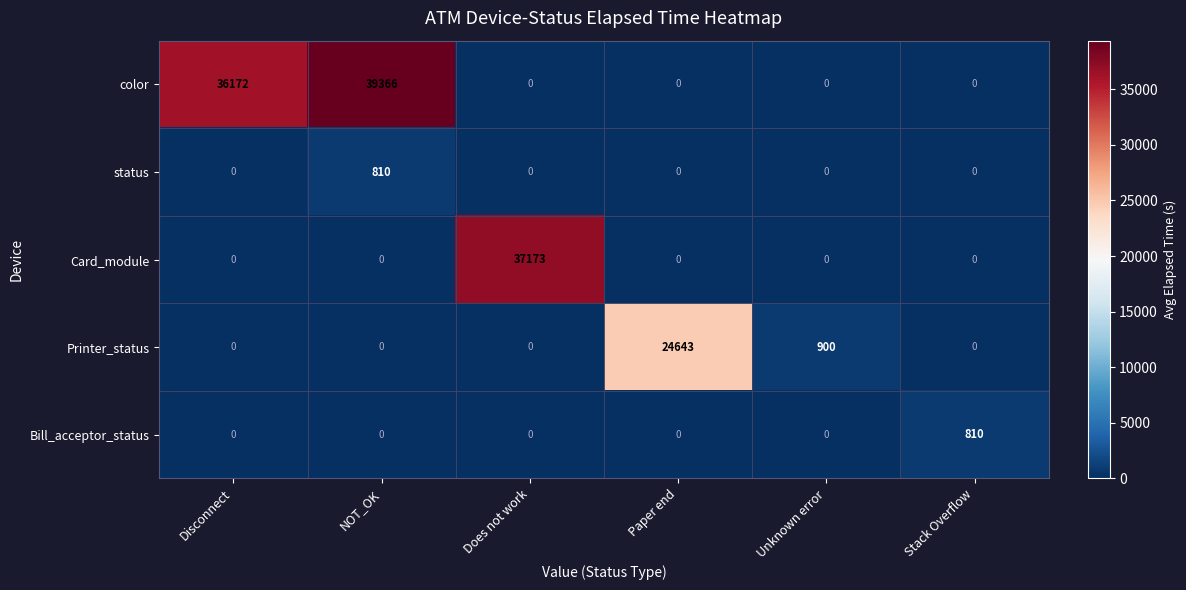

How many distinct data groups are displayed?

5